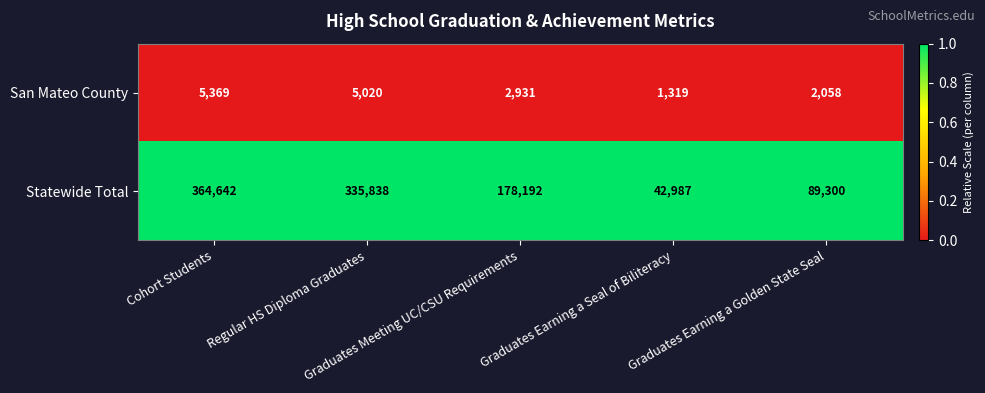

What is the average value of the Statewide Total series?

202192